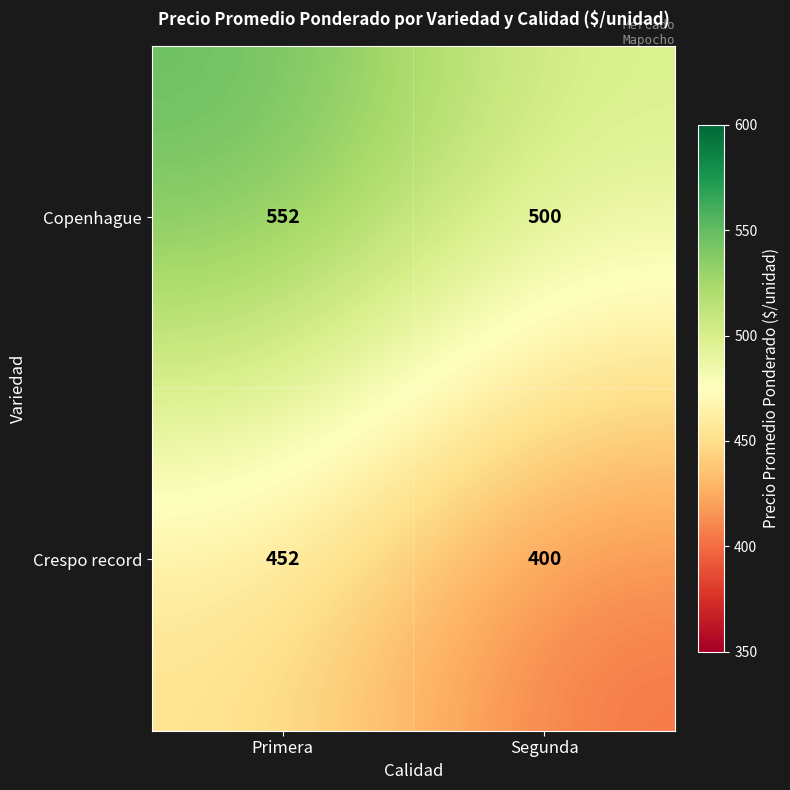

Is it true that Crespo record equals 698 at Primera?

False